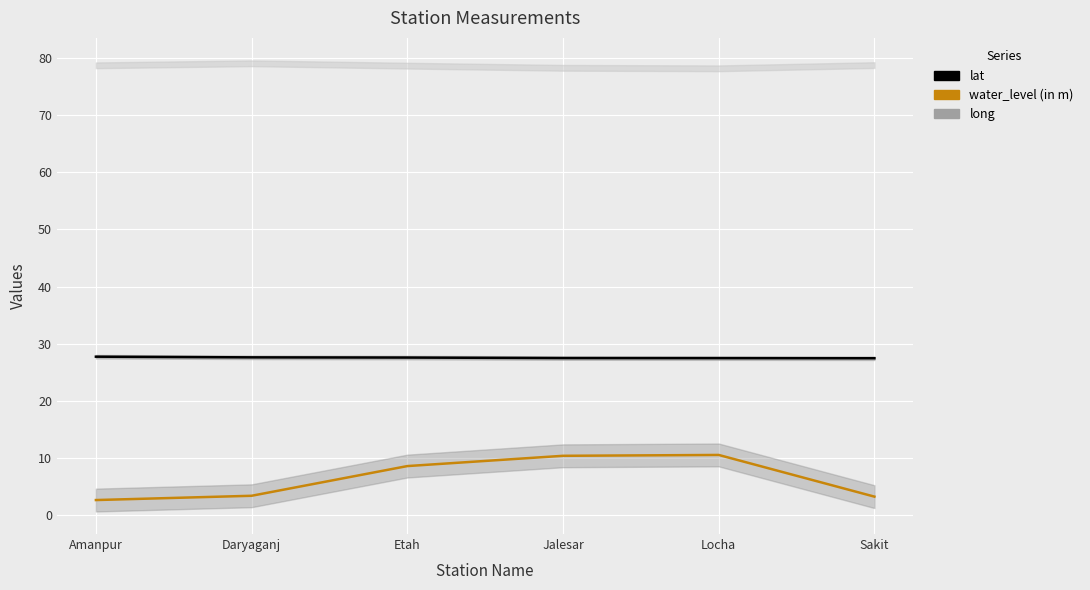

What is the average value of the water_level (in m) series?

6.4